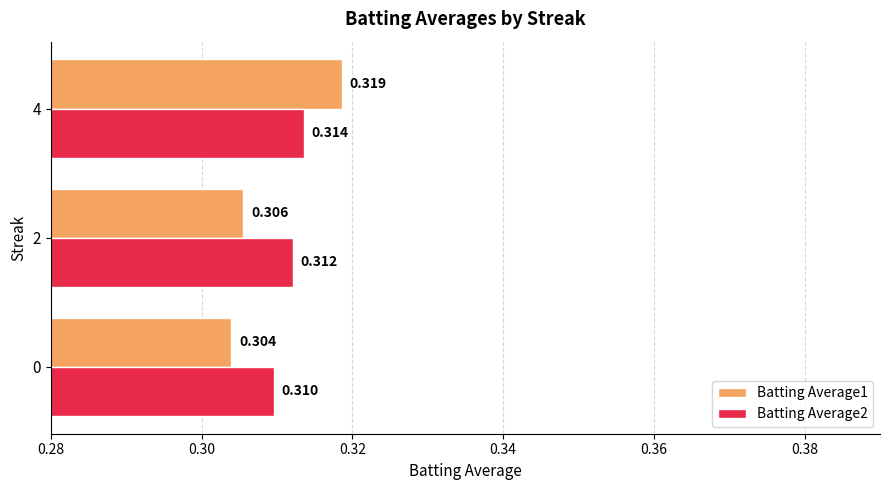

What is the greatest value displayed?

0.3